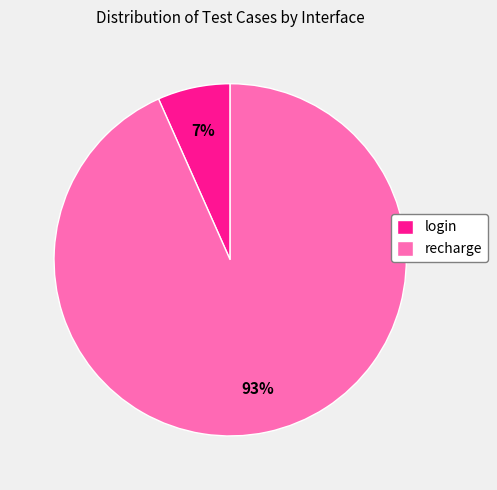

Rank the categories by value from lowest to highest.

login, recharge